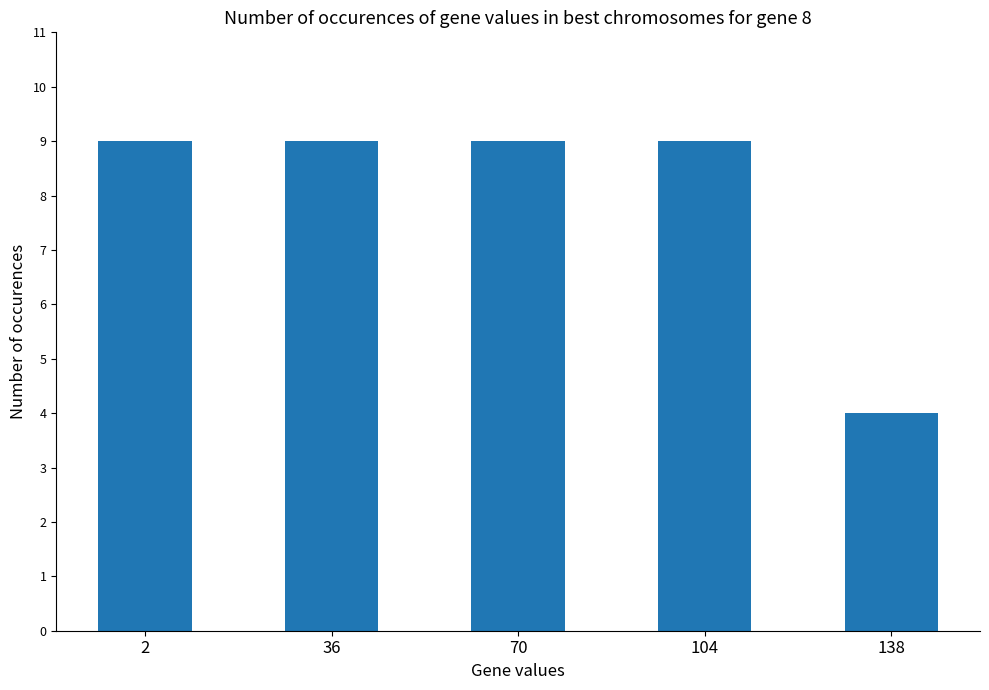

What is the minimum value shown in the chart?

4